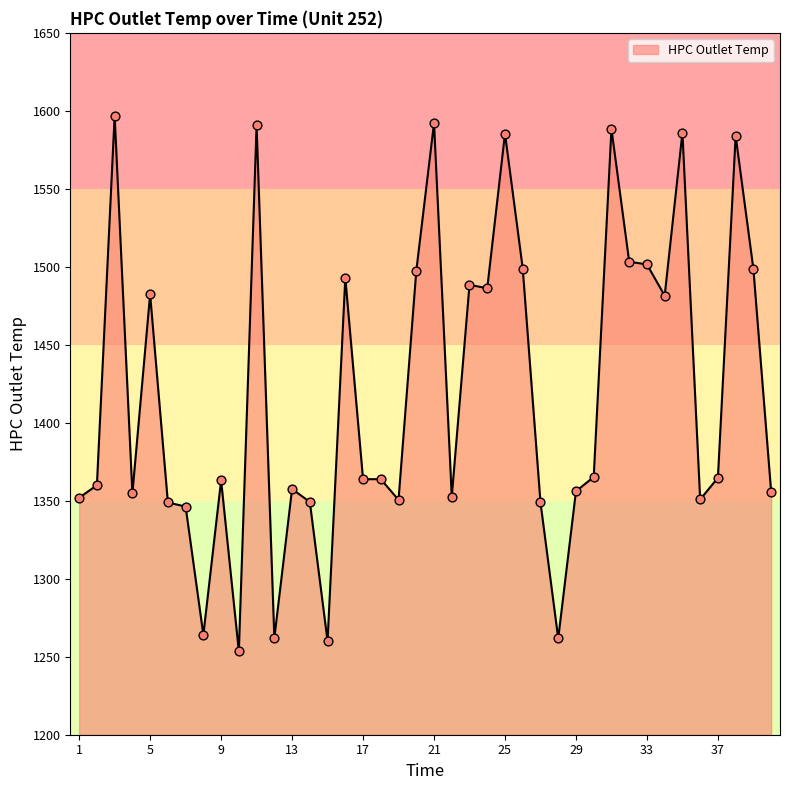

What is the difference between the maximum and minimum values?

343.4